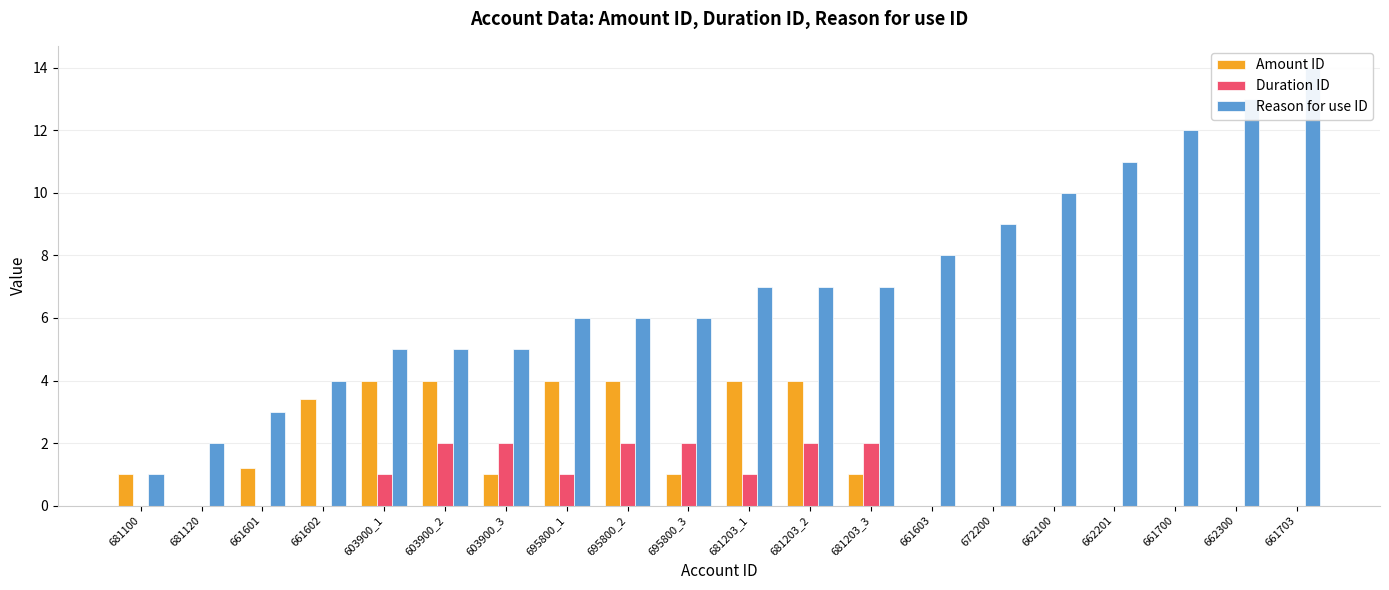

The value of Amount ID at 681100 is 1.5. True or false?

False